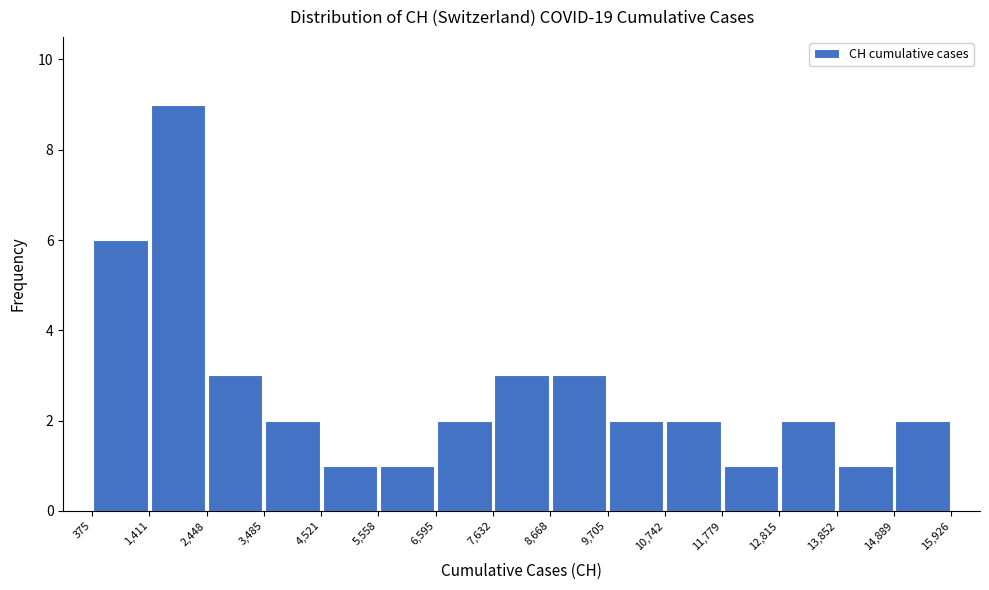

Reading left to right, list every bar in this chart as the range it spans on the x-axis followed by its height. The values are not printed on the chart, so give them approximately, as read against the axis.

375 to 1,411: 6
1,411 to 2,448: 9
2,448 to 3,485: 3
3,485 to 4,521: 2
4,521 to 5,558: 1
5,558 to 6,595: 1
6,595 to 7,632: 2
7,632 to 8,668: 3
8,668 to 9,705: 3
9,705 to 10,742: 2
10,742 to 11,779: 2
11,779 to 12,815: 1
12,815 to 13,852: 2
13,852 to 14,889: 1
14,889 to 15,926: 2